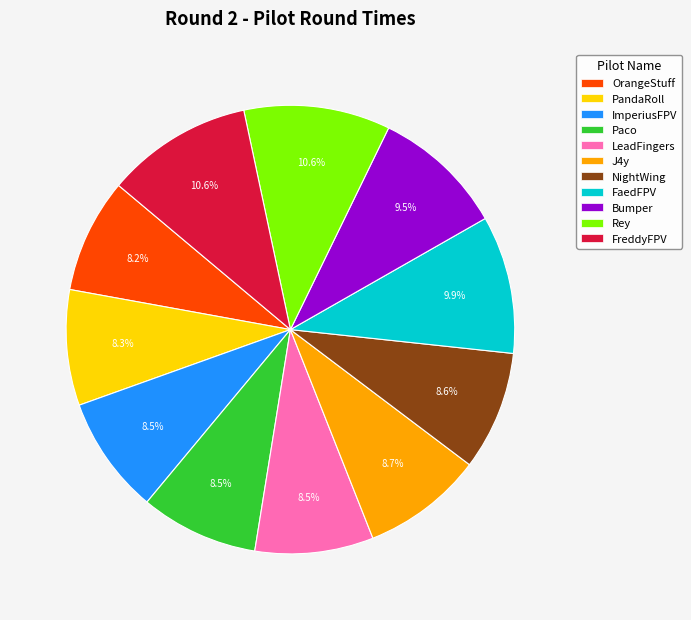

Is there a majority slice in this chart?

No